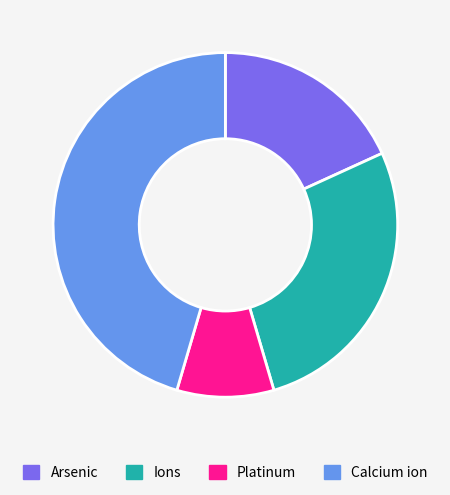

Is there any slice that represents more than half of the pie?

No